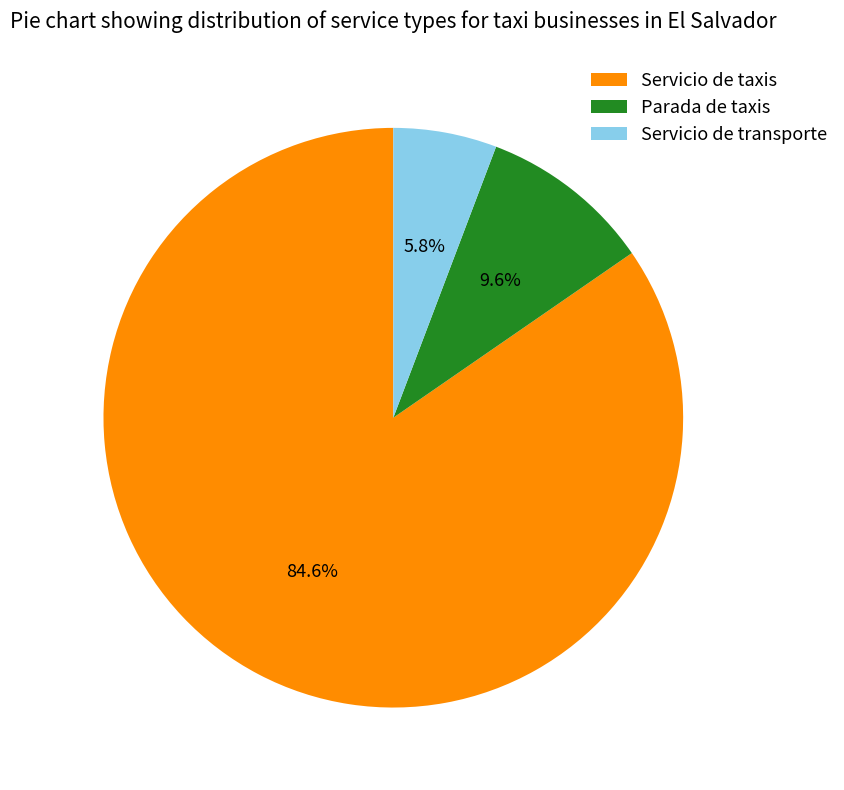

Which category has the biggest portion of the pie?

Servicio de taxis